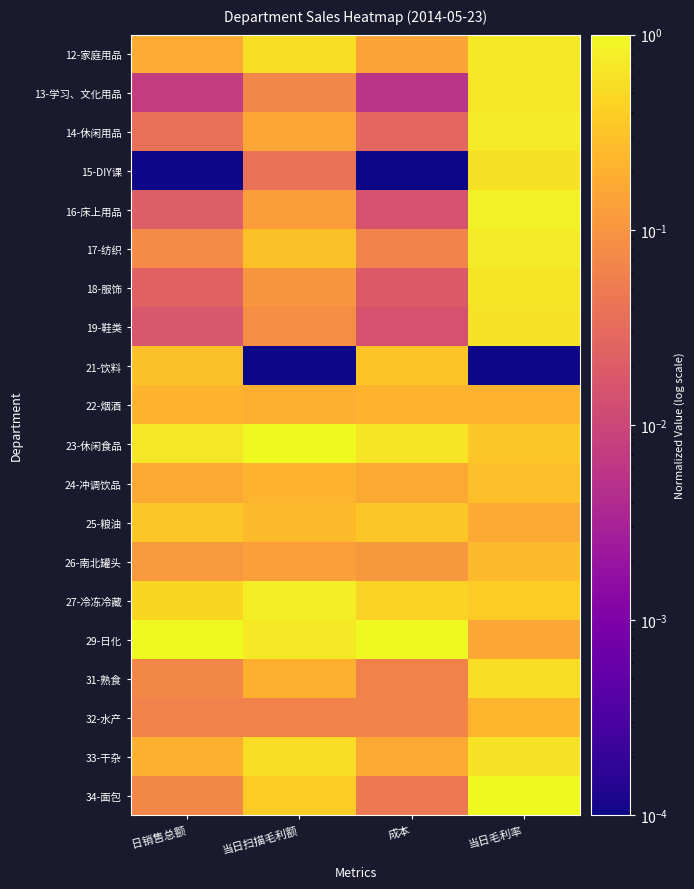

At which category does the chart reach its minimum across all series?

日销售总额